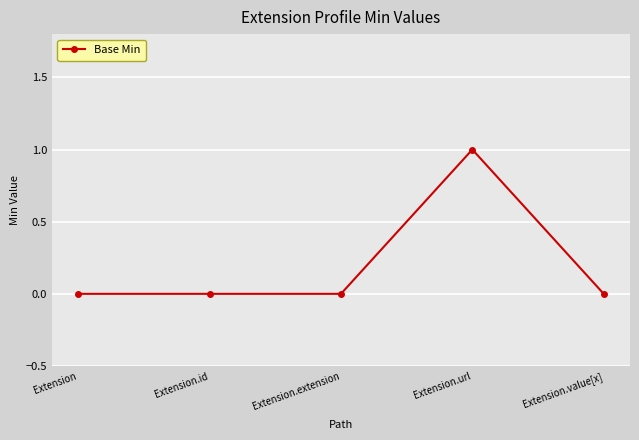

Reading left to right, extract all data points from this chart.

0	0	0	1	0